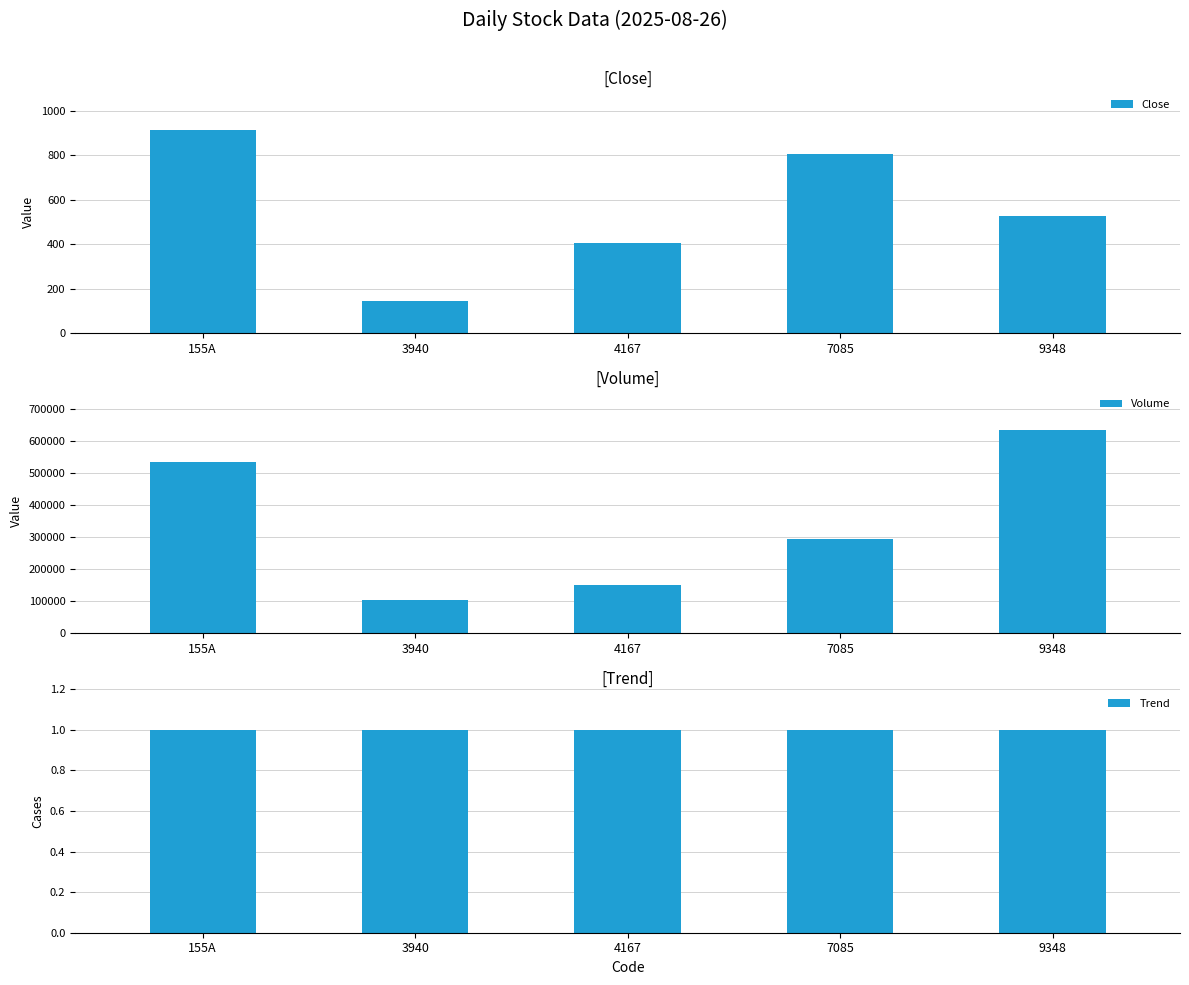

Rank the categories by Volume value from highest to lowest.

9348, 155A, 7085, 4167, 3940